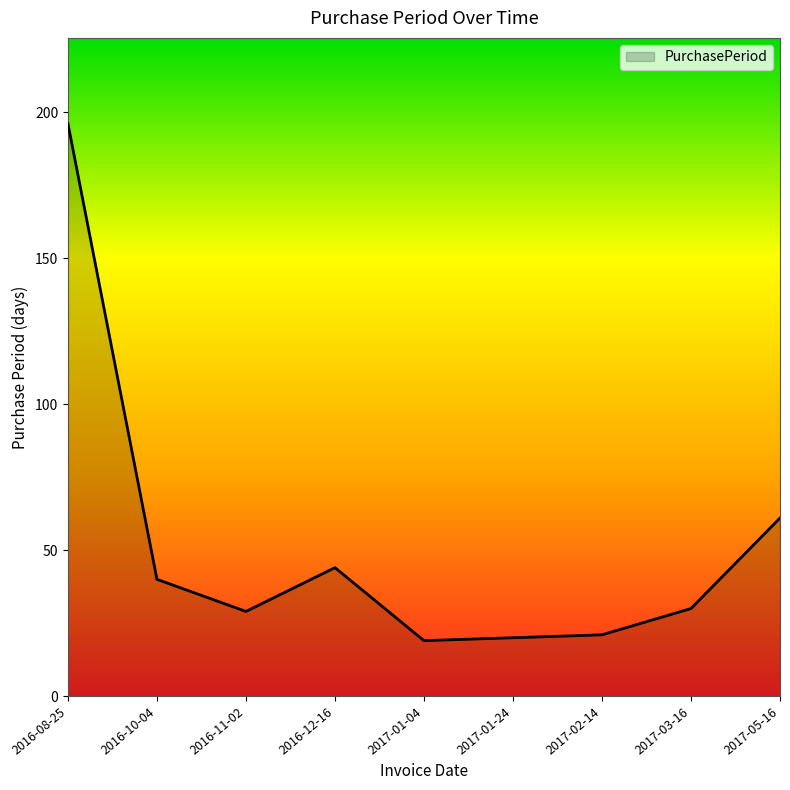

Where is the data nearest to the value 107?

2017-05-16